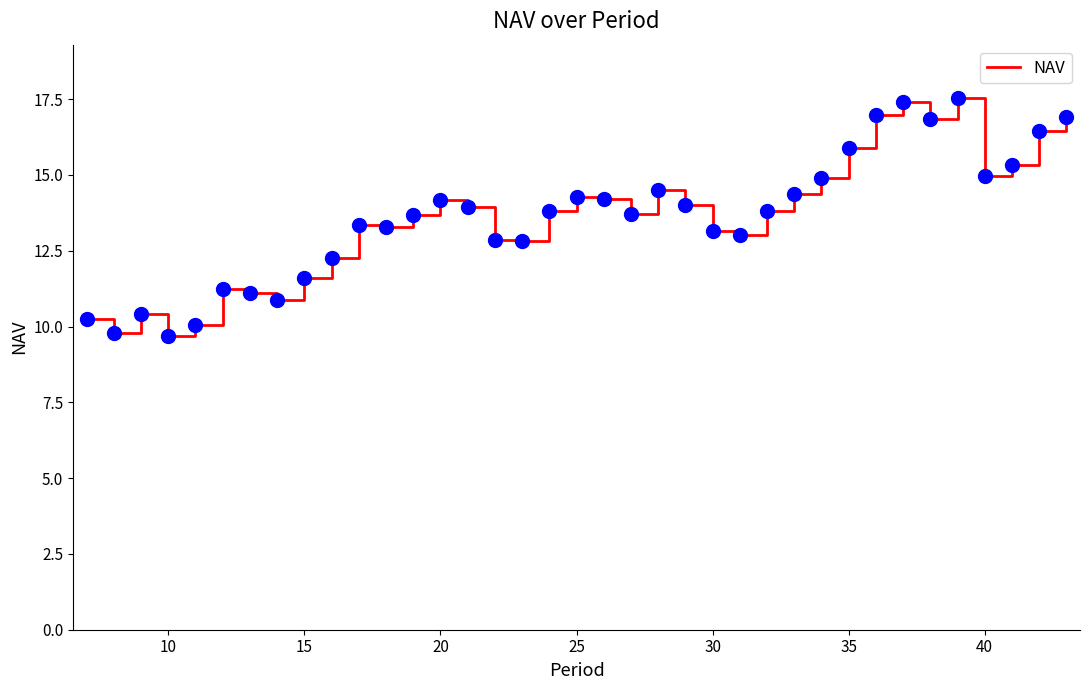

What is the difference between the maximum and minimum values?

7.9